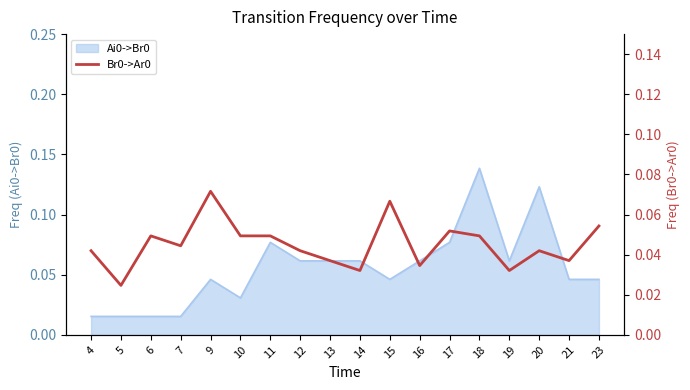

At which label does Ai0->Br0 reach its peak?

18